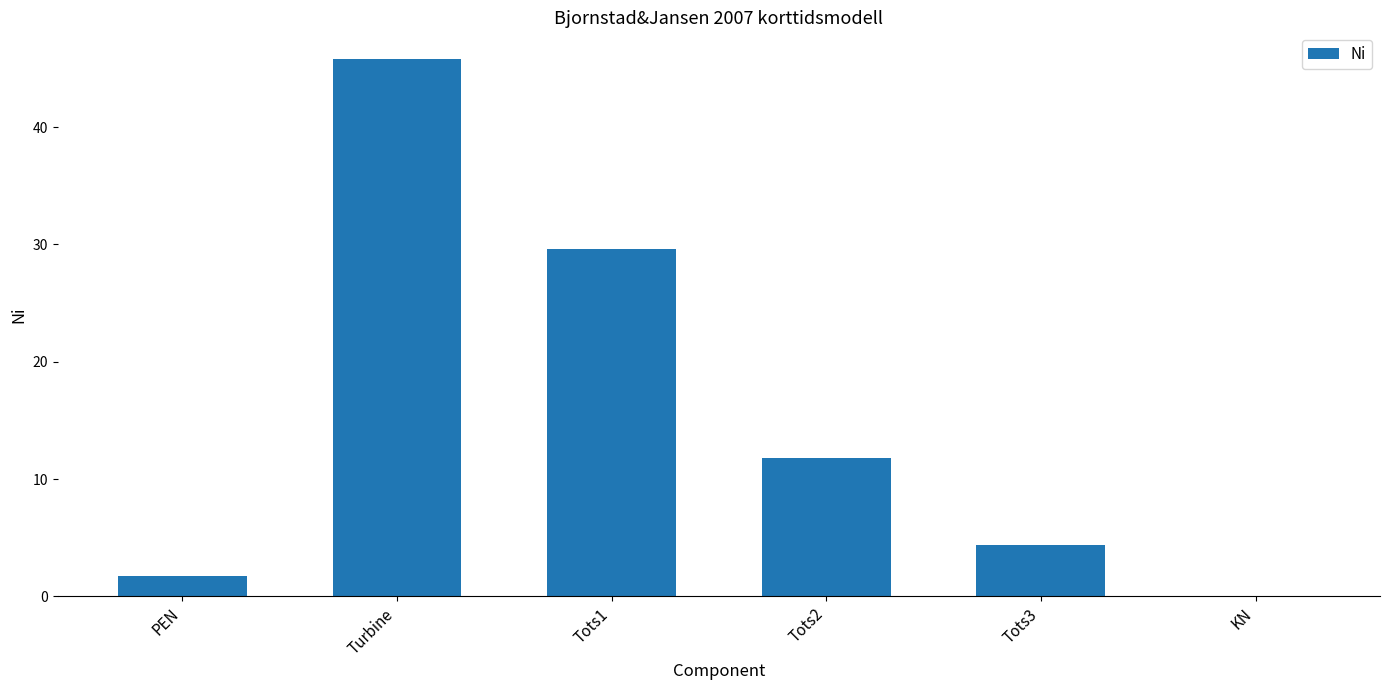

The chart shows a value of 29.6 at Tots1. True or false?

True